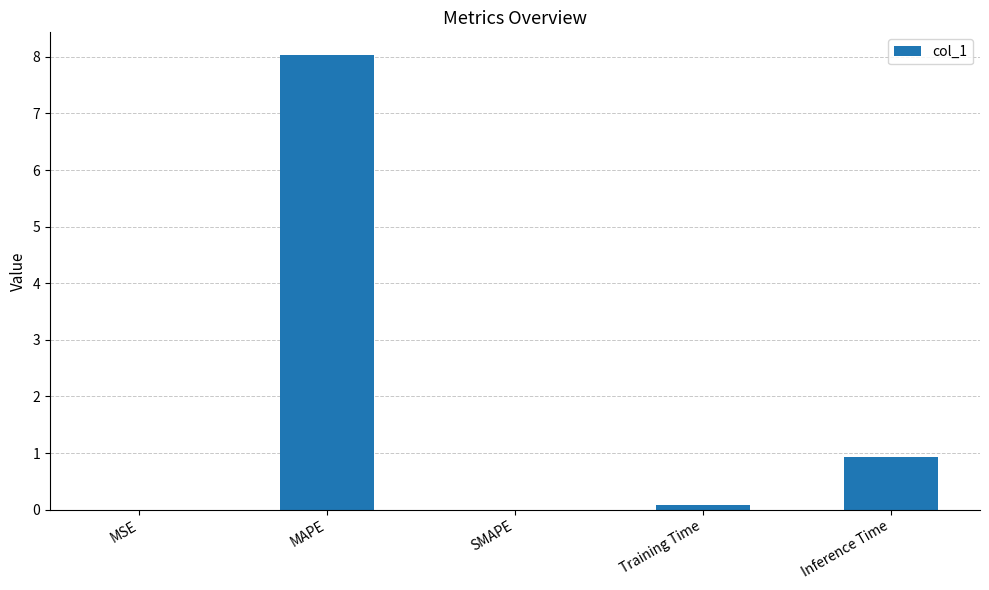

Where is the data nearest to the value 4?

Inference Time